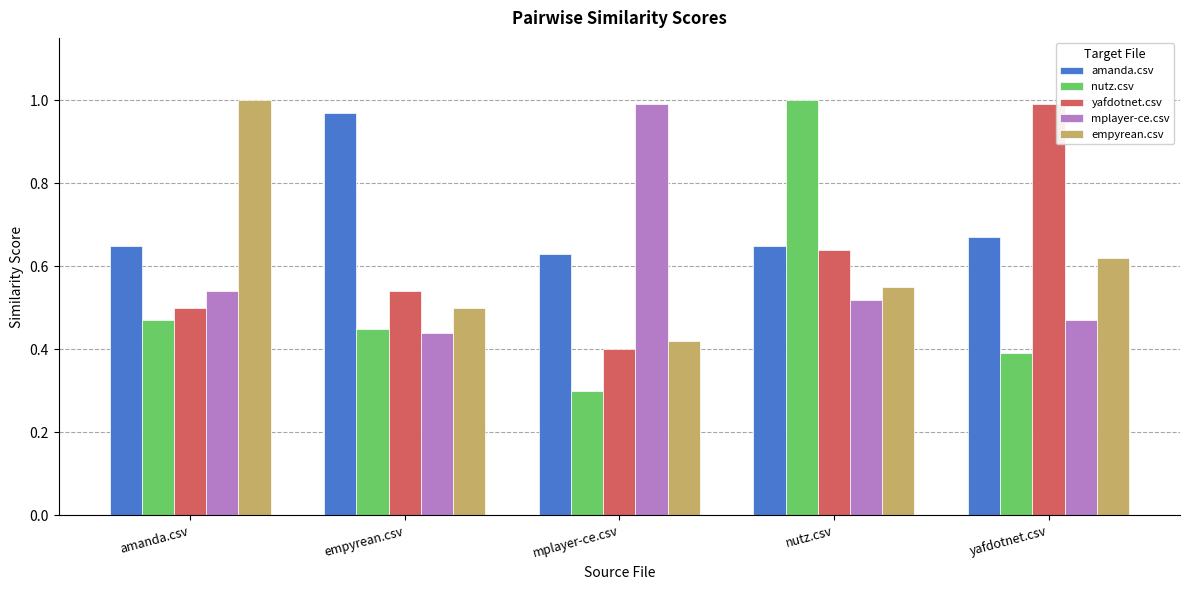

How many groups of bars are there?

5